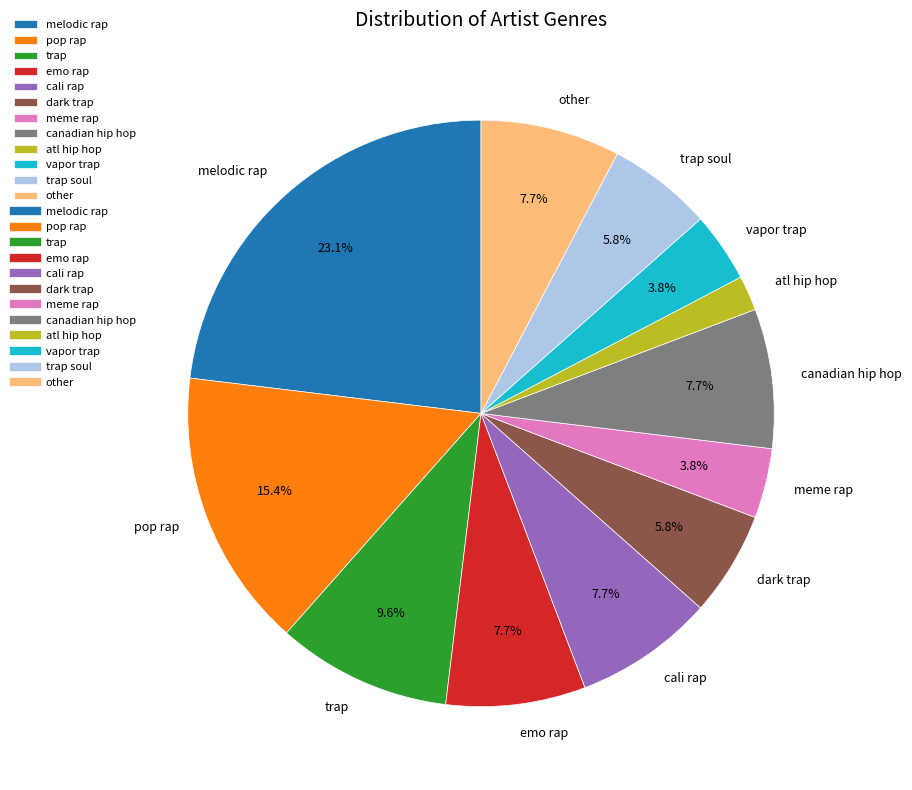

What portion of the pie excludes pop rap?

84.6%